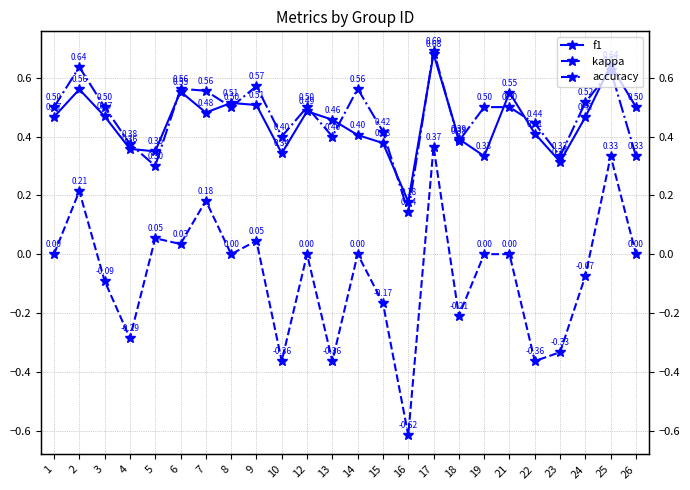

The value of f1 at 6 is 0.6. True or false?

True